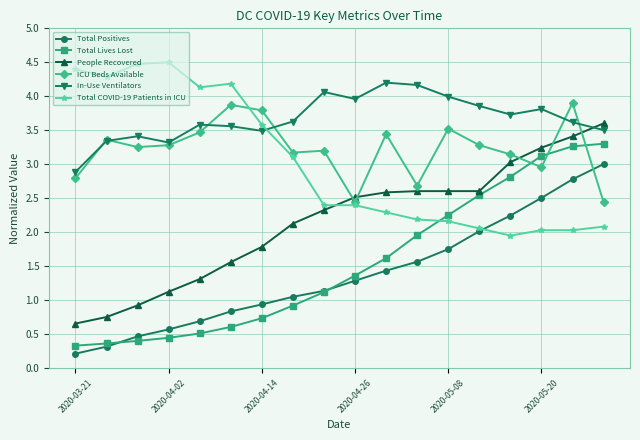

List the series in order of their peak value, highest first.

Total COVID-19 Patients in ICU, In-Use Ventilators, ICU Beds Available, People Recovered, Total Lives Lost, Total Positives